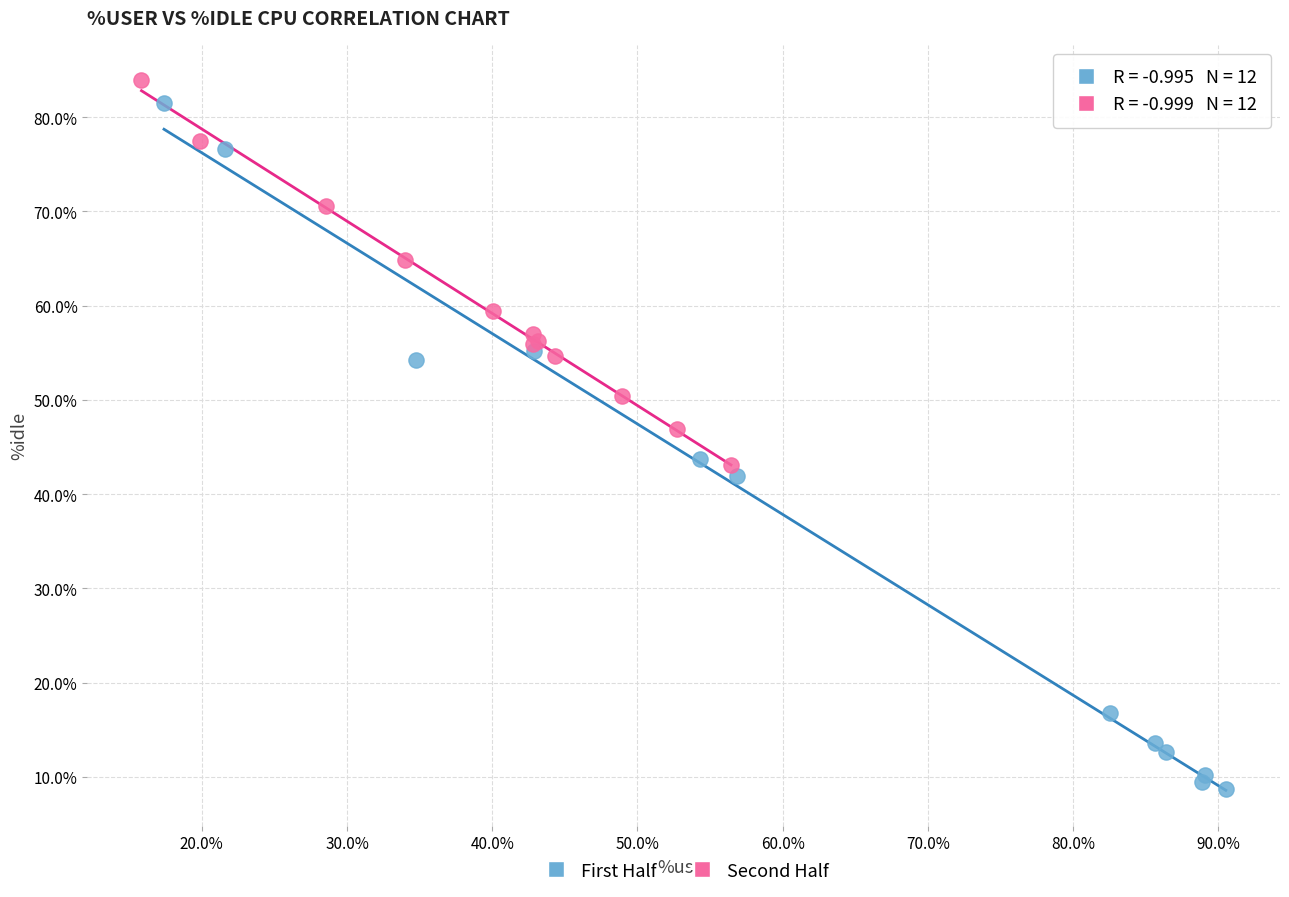

Which series reaches the minimum Y coordinate?

First Half